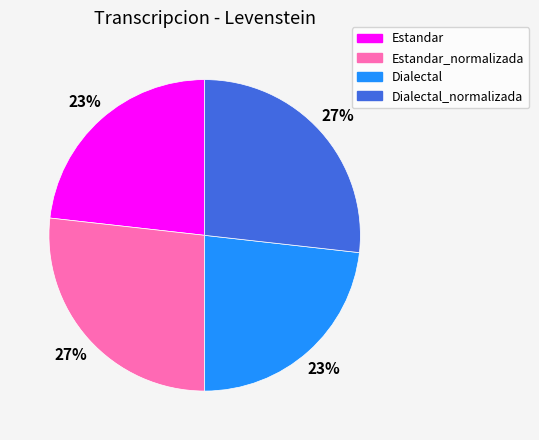

To the nearest percent, what is the difference between the Estandar_normalizada and Dialectal slice percentages?

4%